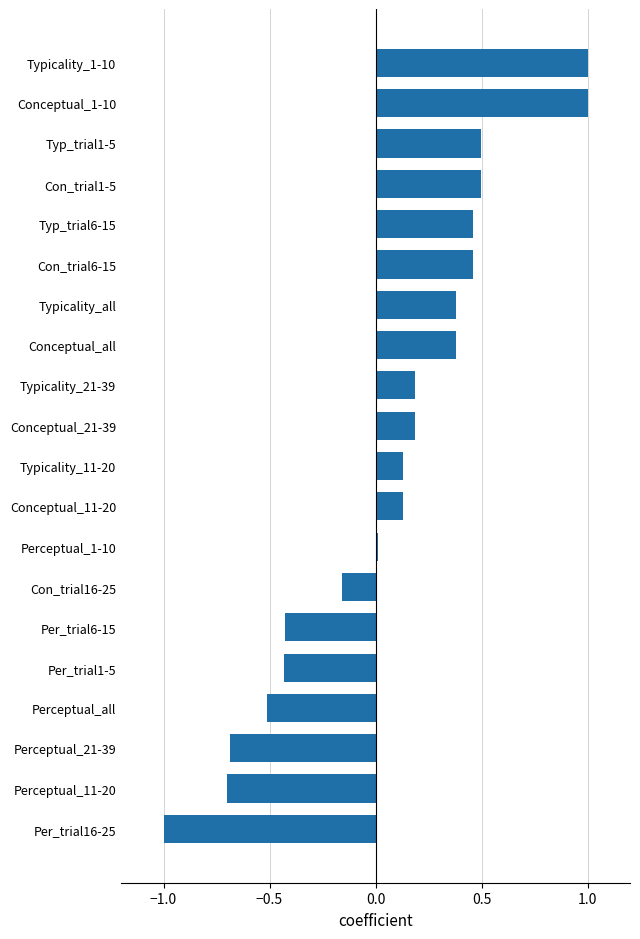

What is the difference between the maximum and minimum values?

2.0